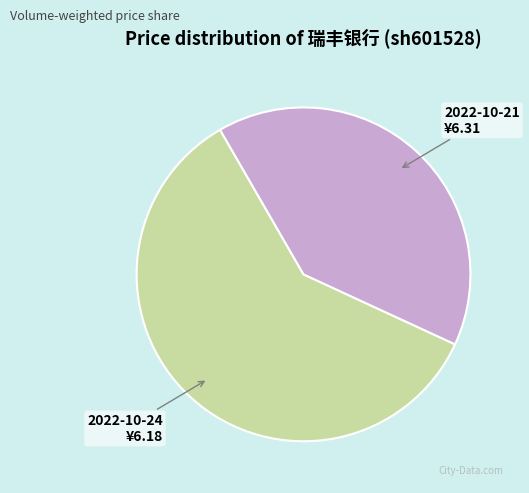

Is it true that 2022-10-24 is 60% of the pie?

True